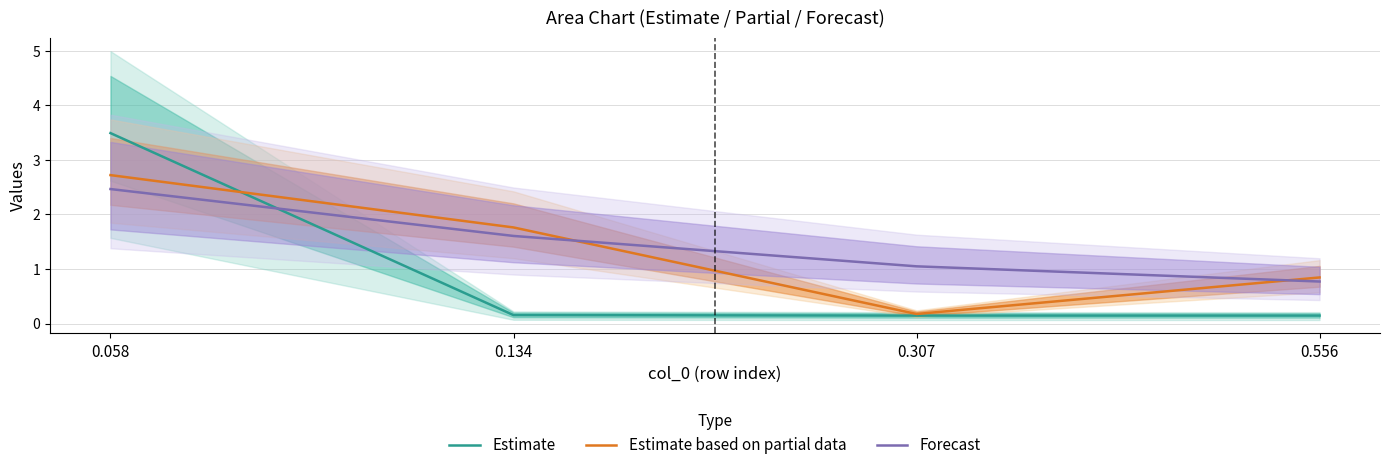

Is it true that Estimate equals 0.3 at 0.134?

False